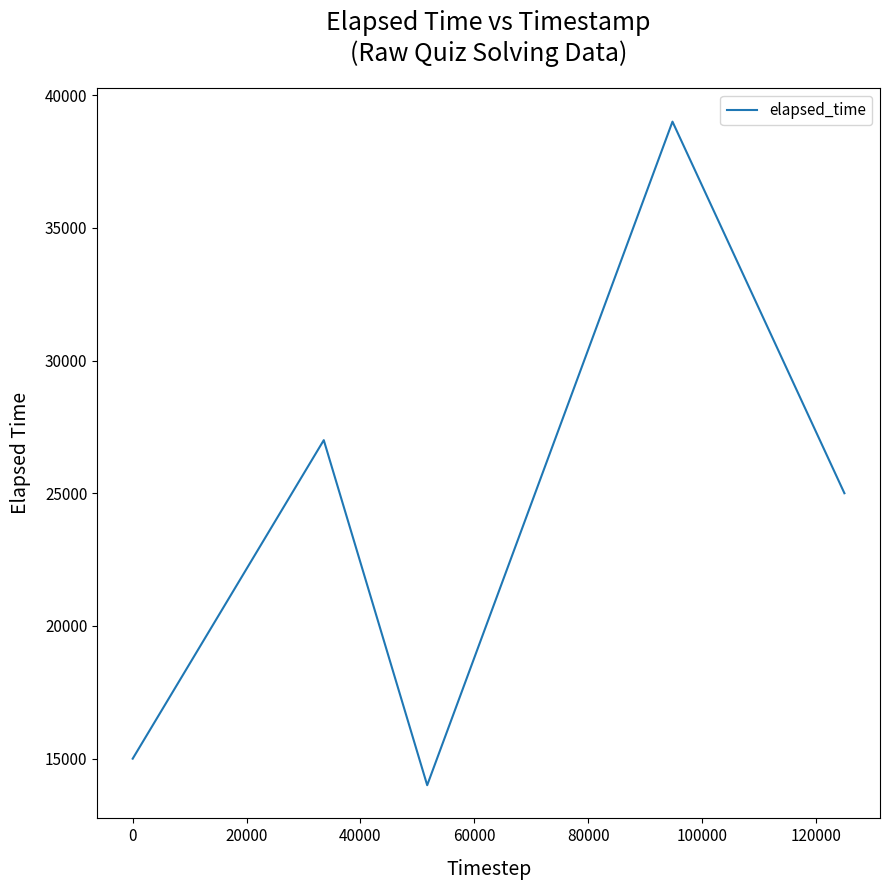

What is the smallest value displayed?

14000